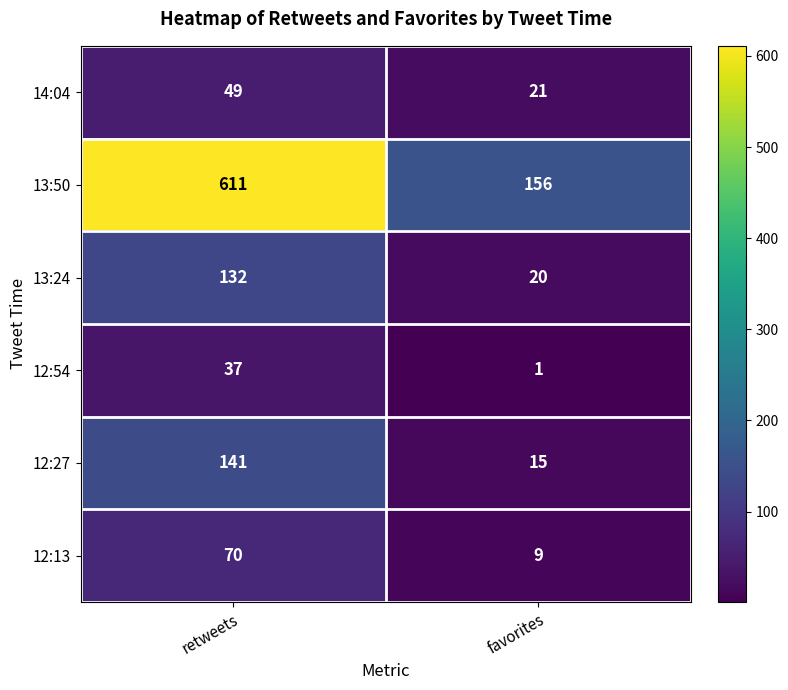

Which series has the largest total across all categories?

13:50